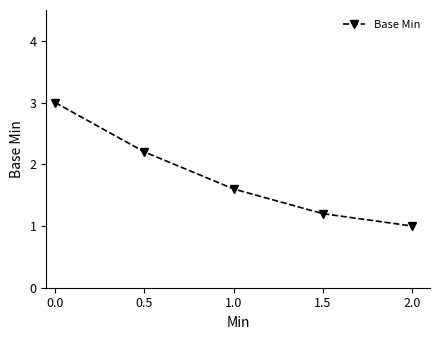

What is the average value?

1.8